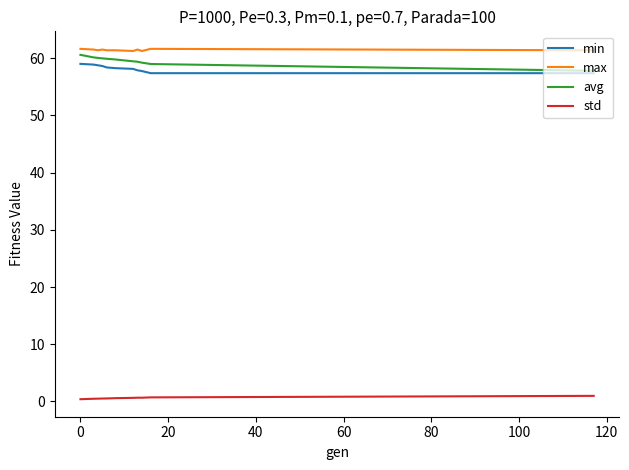

What is the sum of all min values?

640.2